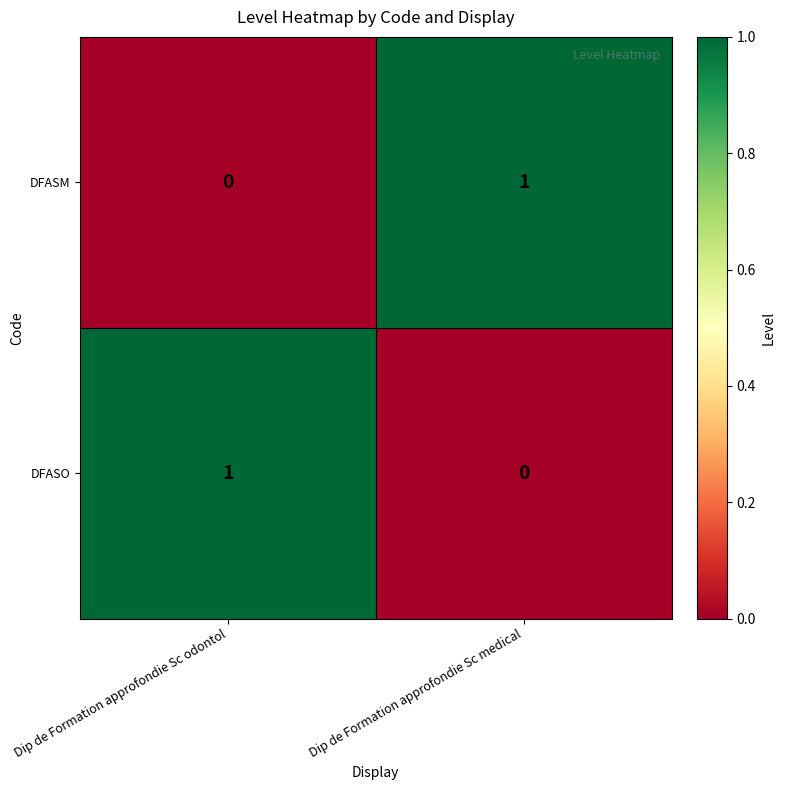

The value of DFASO at Dip de Formation approfondie Sc odontol is 0. True or false?

False